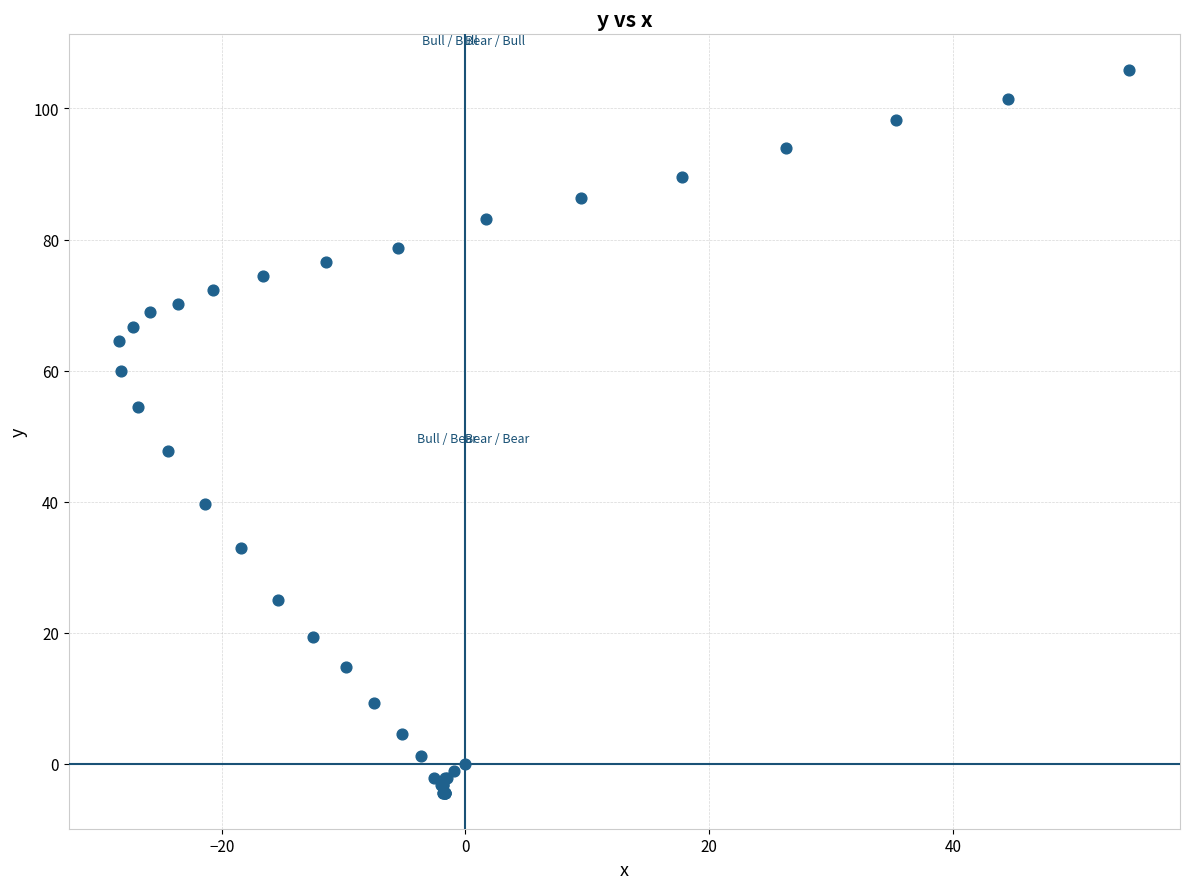

What Y value in the scatter plot is closest to 50?

47.7